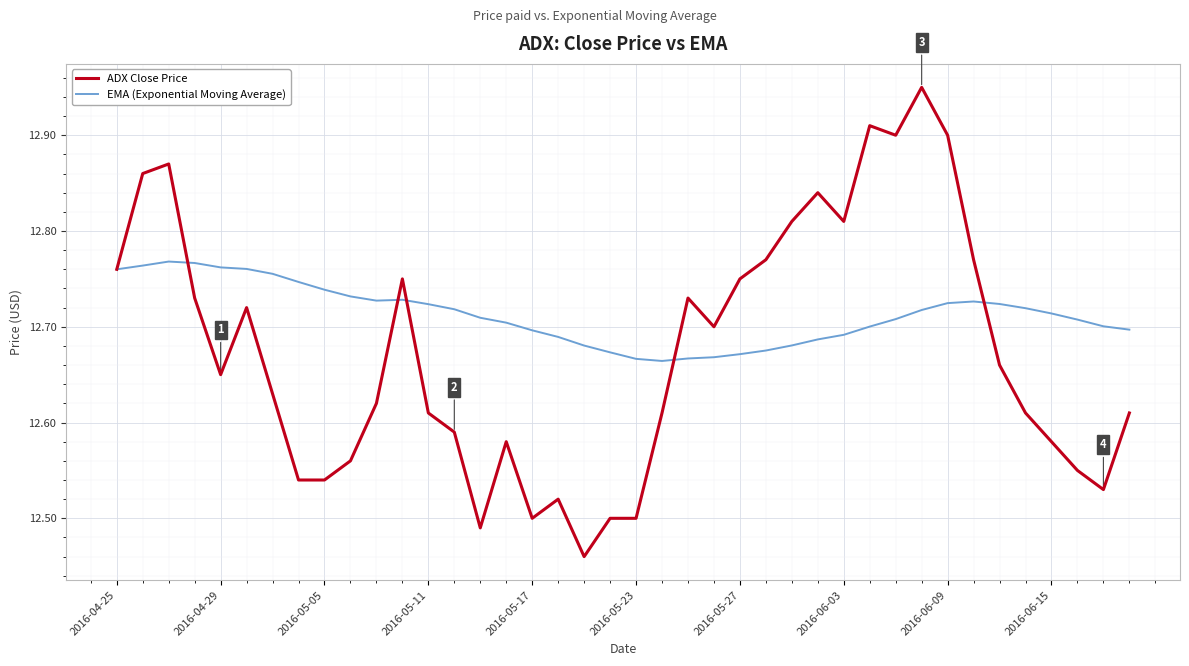

List the series in order of their peak value, lowest first.

EMA (Exponential Moving Average), ADX Close Price